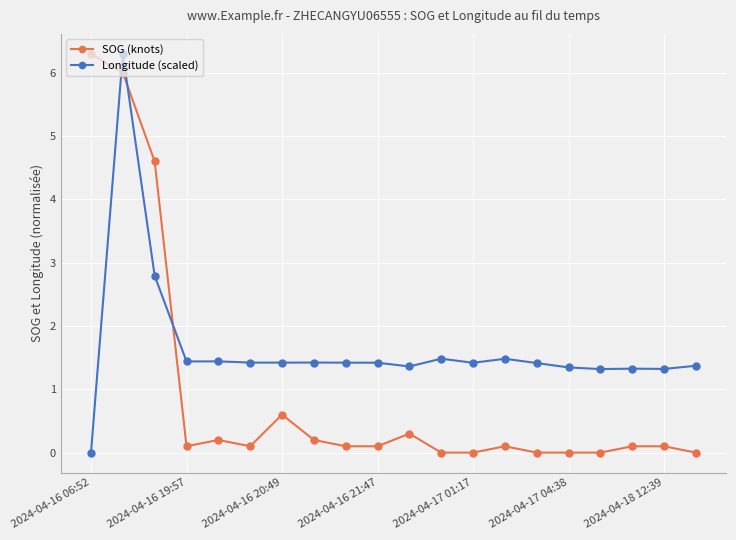

Which series has the largest total across all categories?

Longitude (scaled)